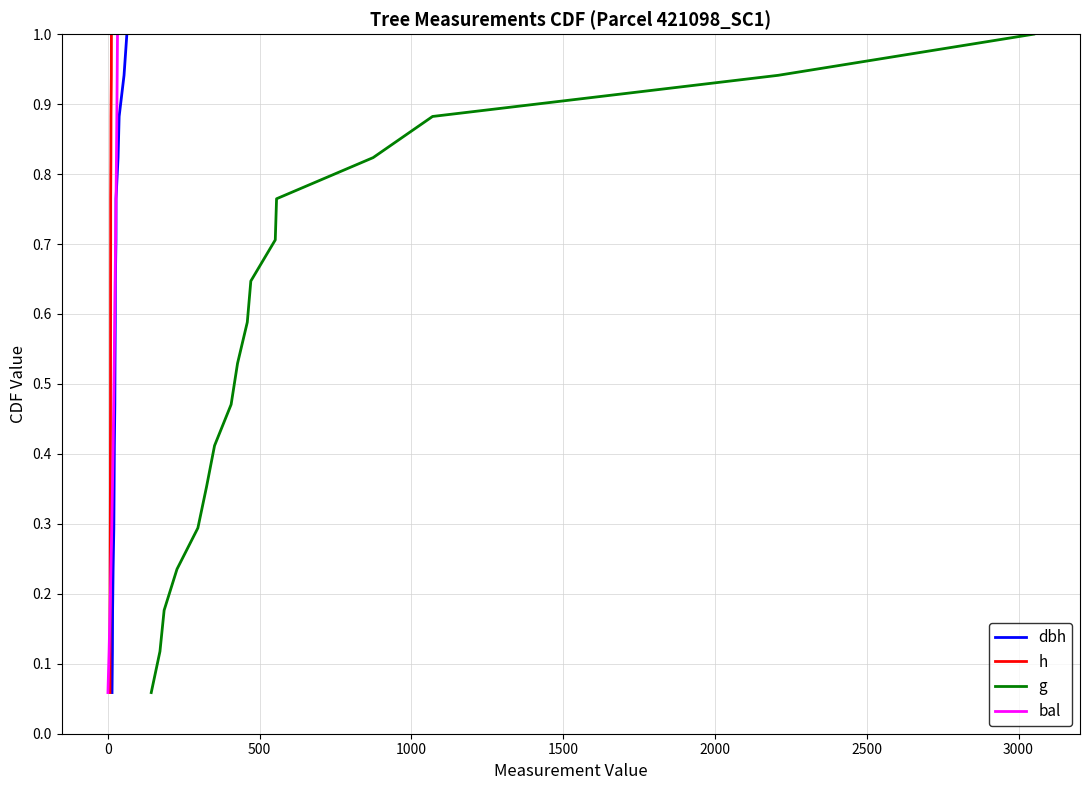

True or false: dbh and h intersect in this chart.

False